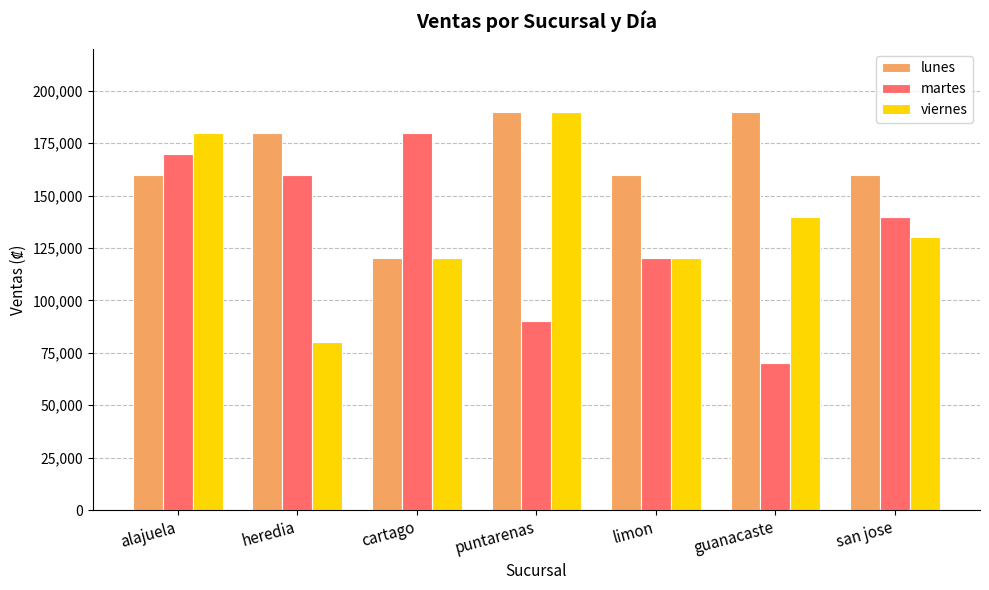

Where is martes nearest to the value 125000?

limon